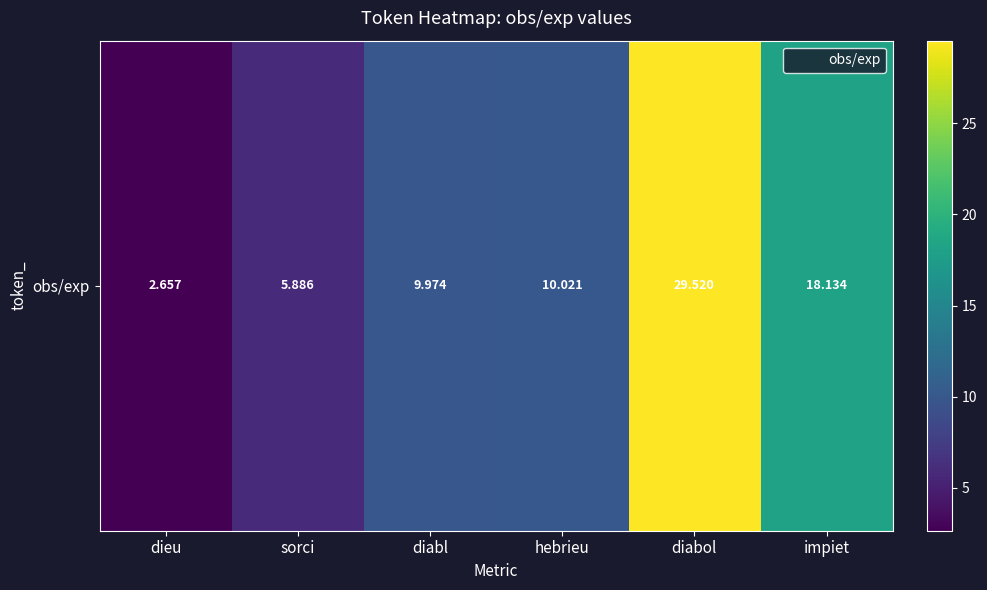

Rank the categories by value from lowest to highest.

dieu, sorci, diabl, hebrieu, impiet, diabol